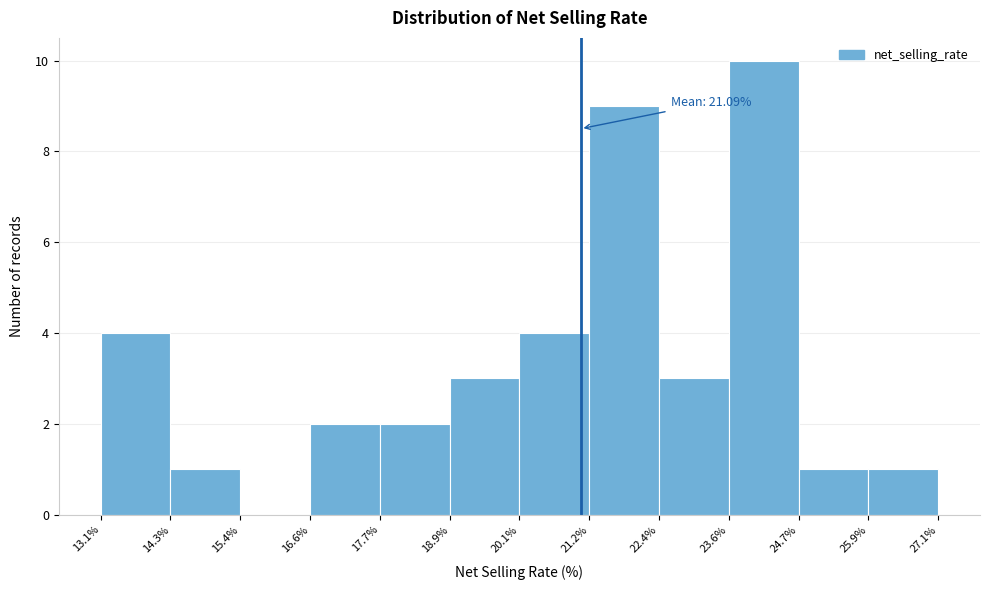

Which range on the x-axis has the tallest bar?

23.6% to 24.7%